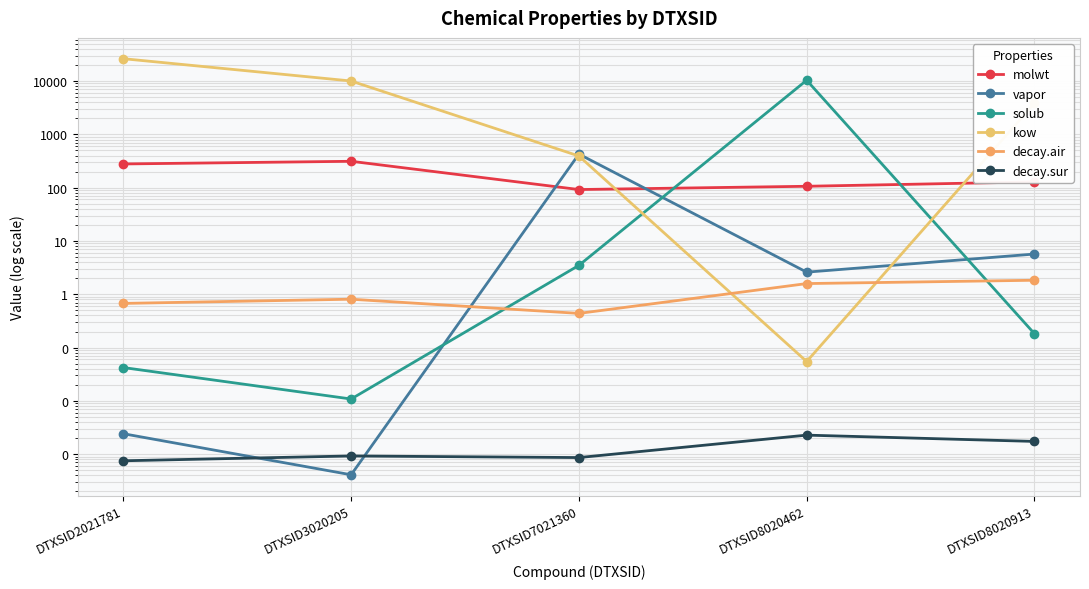

What is the spread (max minus min) of values at DTXSID8020462?

10353.1